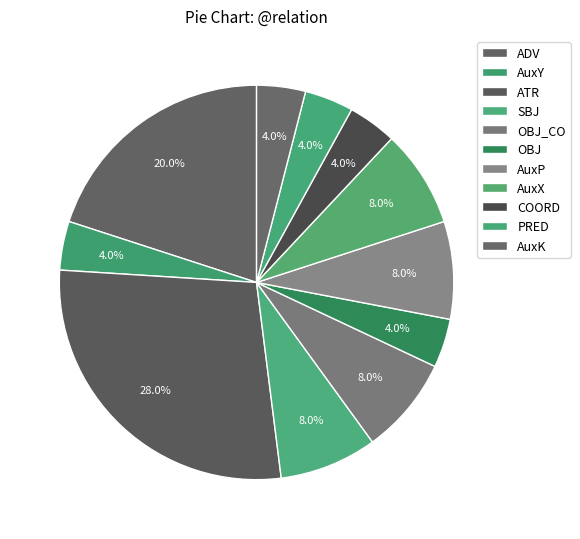

How many slices are in this pie chart?

11